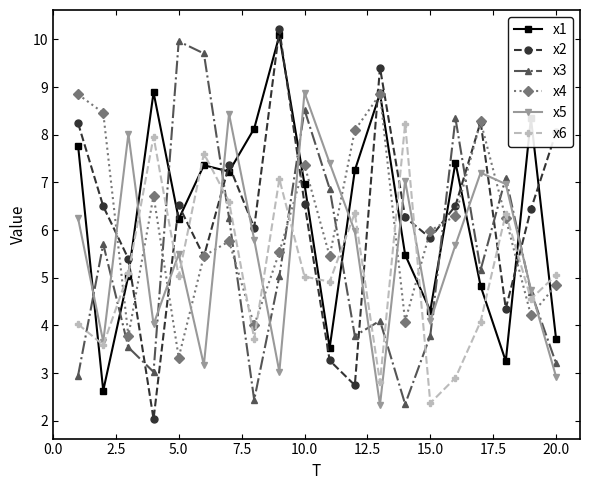

What is the value of the x4 point at the 2nd from the left?

8.5